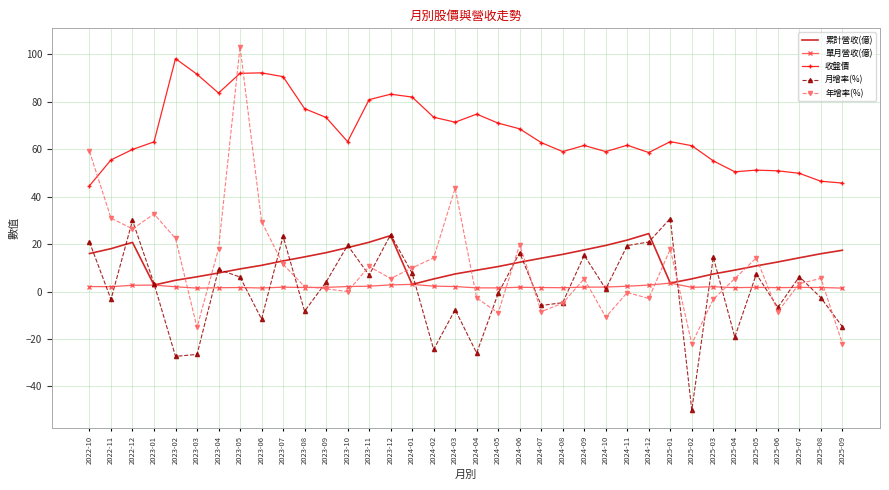

Which series has the largest range (max minus min)?

年增率(%)